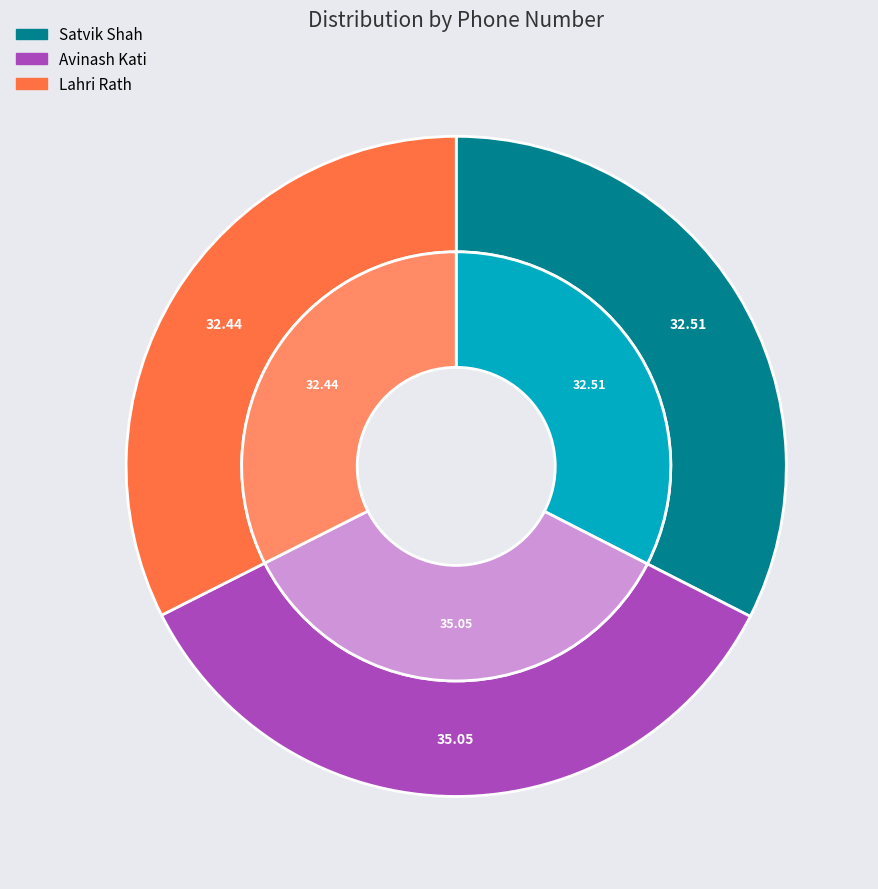

Is there any slice that represents more than half of the pie?

No